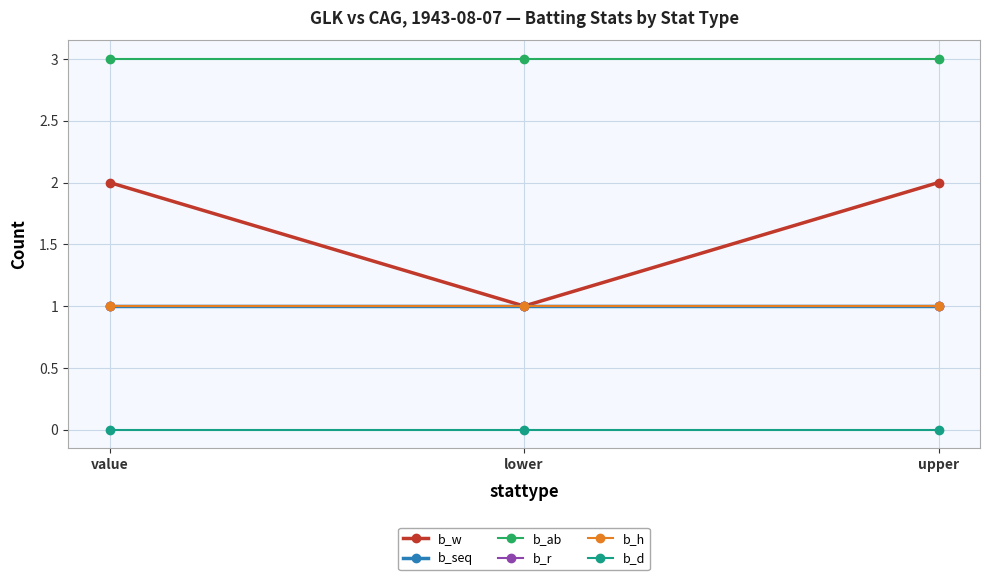

What is the spread (max minus min) of values at lower?

3